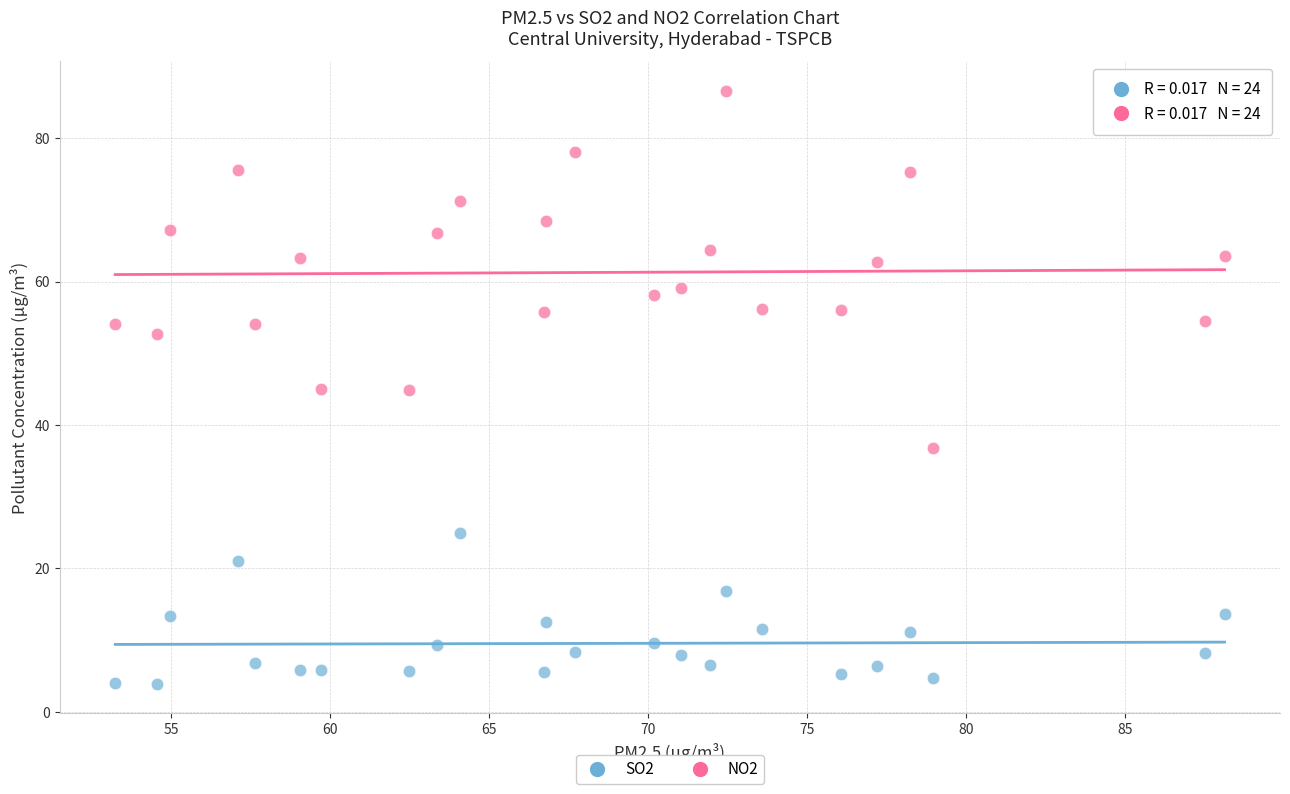

Which series contains the lowest Y value?

SO2